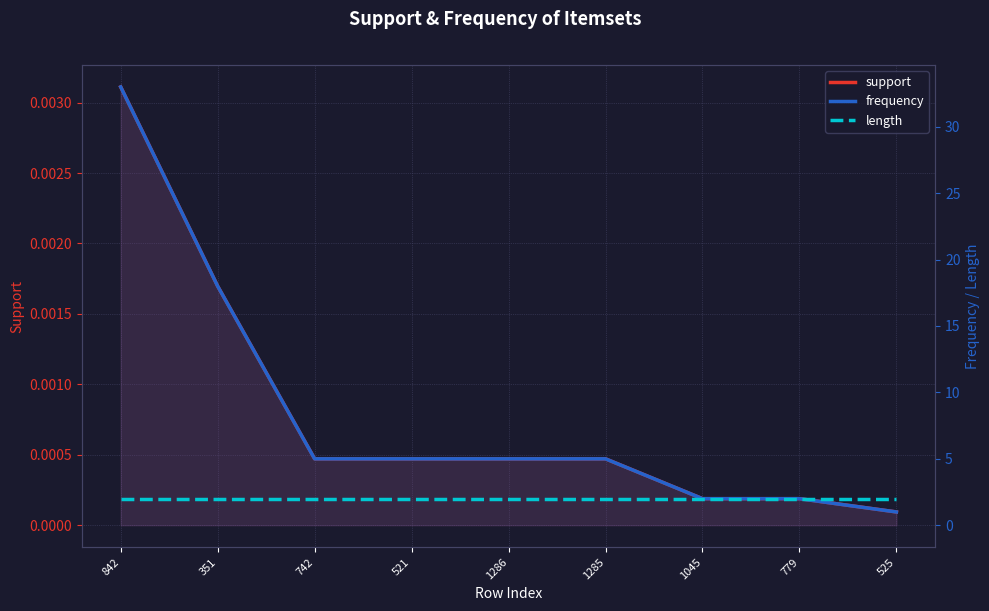

What position from the right is 1285?

4